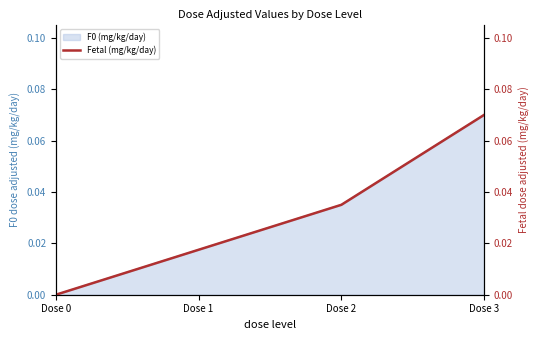

What is the value of the 4th point from the left?

0.1